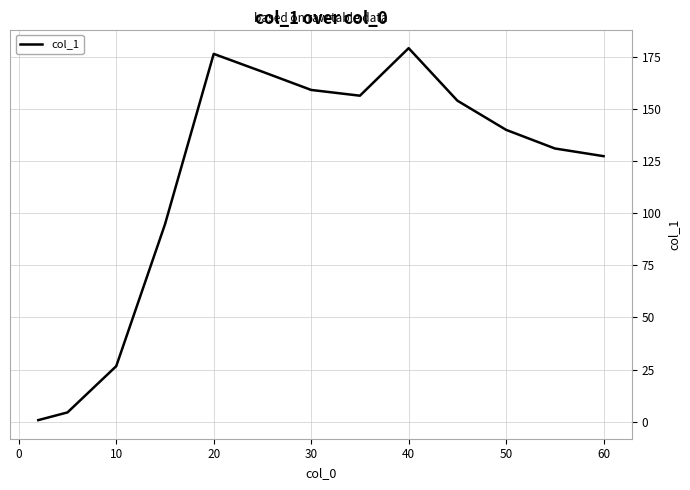

What is the difference between the maximum and minimum values?

178.2